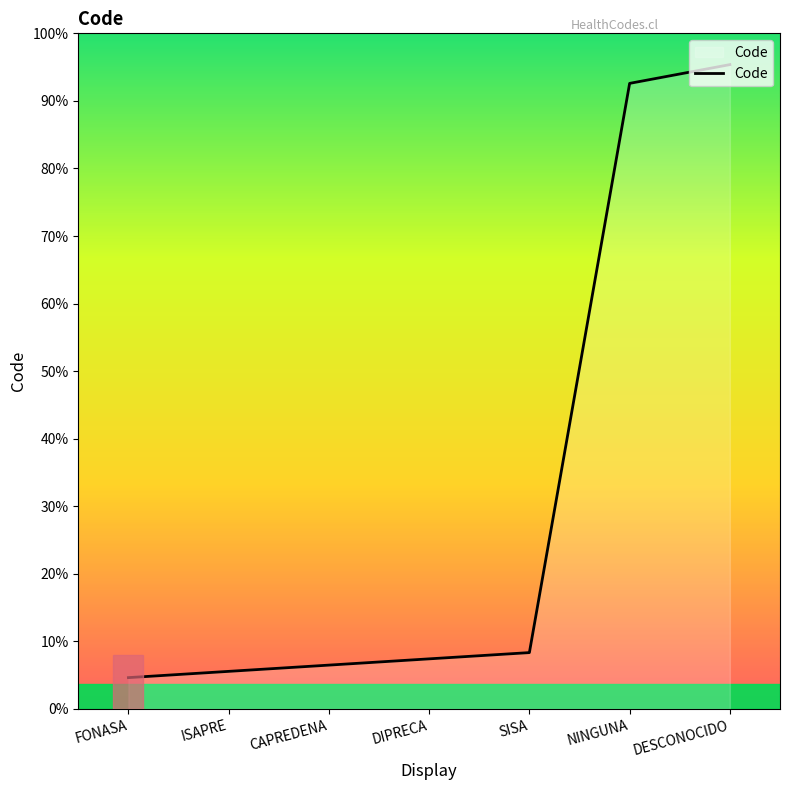

Rank the categories by value from lowest to highest.

FONASA, ISAPRE, CAPREDENA, DIPRECA, SISA, NINGUNA, DESCONOCIDO